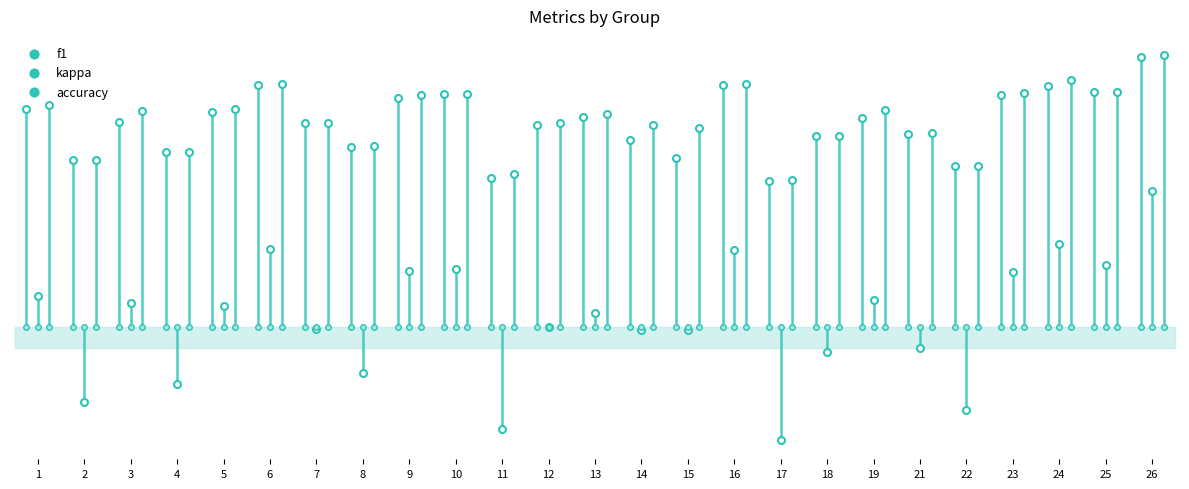

At which category is the sum across all series the highest?

26